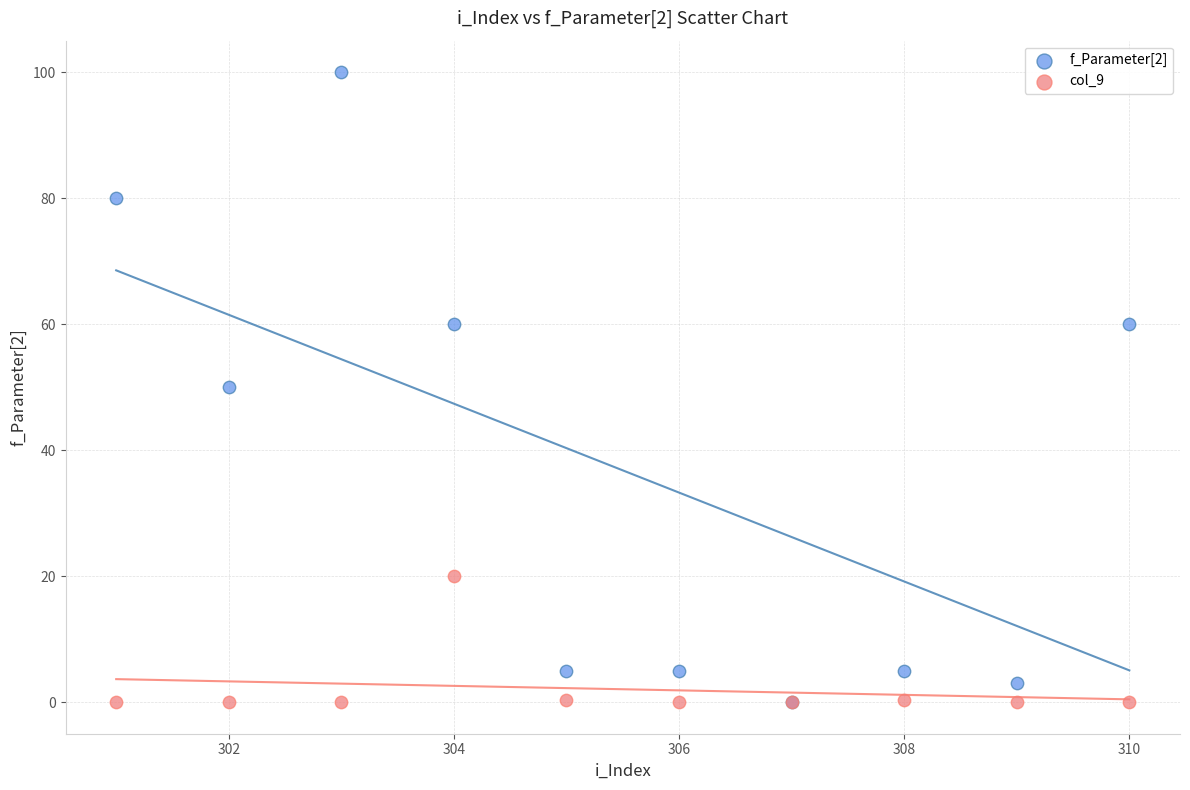

What are all the series names shown in the legend?

f_Parameter[2], col_9